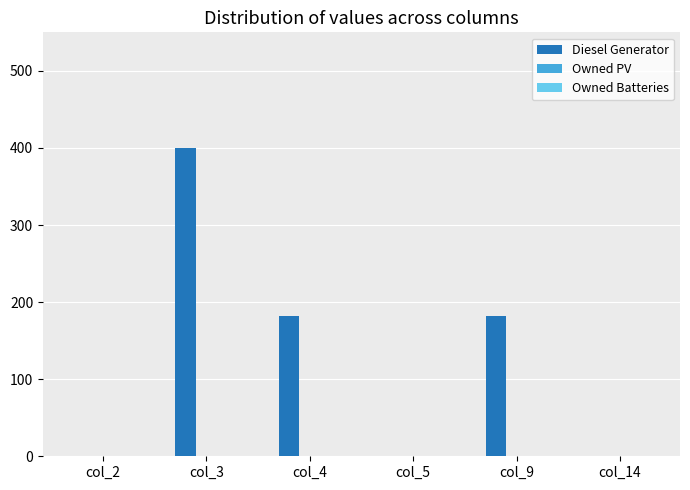

Are the bars horizontal?

No